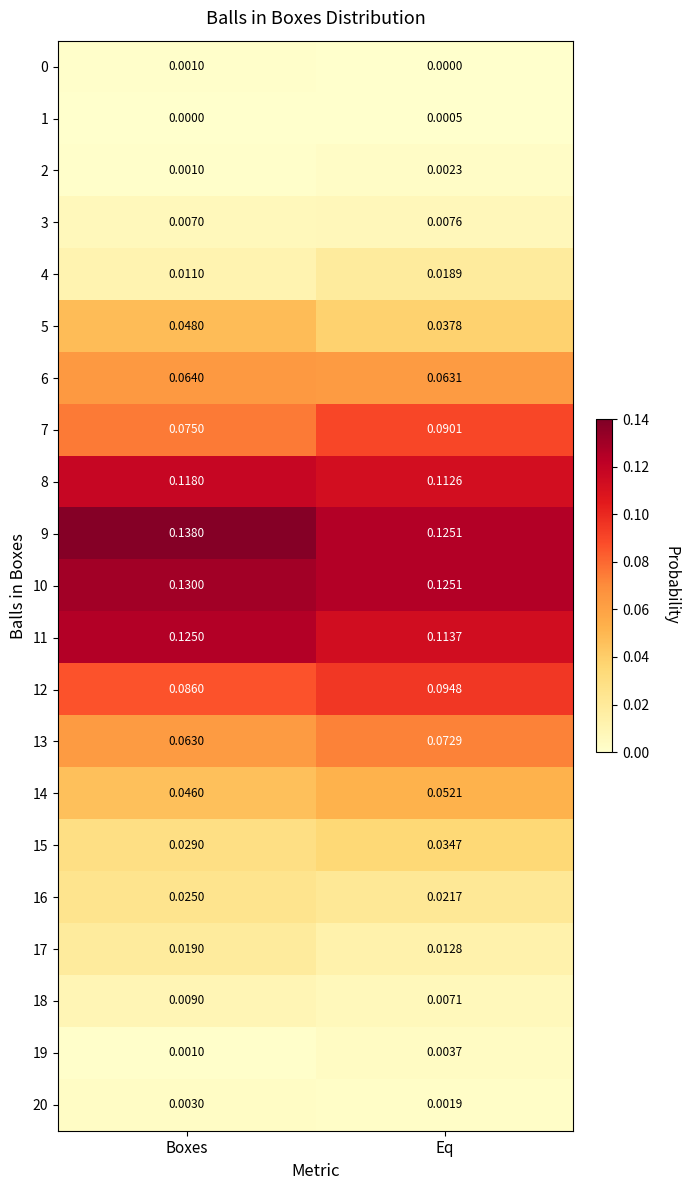

Which category has the lowest value in the 4 series?

Boxes